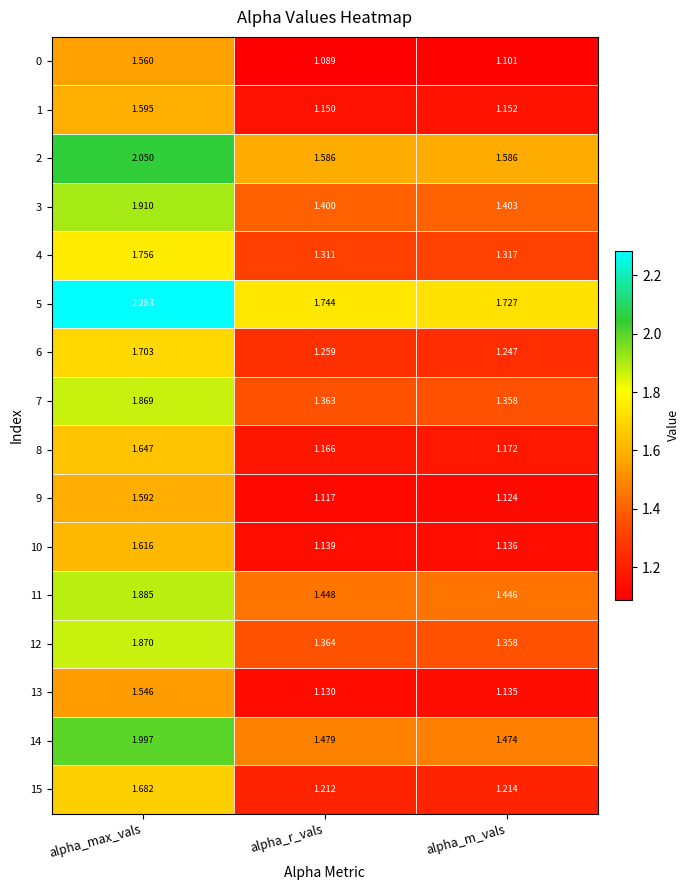

List the labels in order of 8 value, largest first.

alpha_max_vals, alpha_m_vals, alpha_r_vals